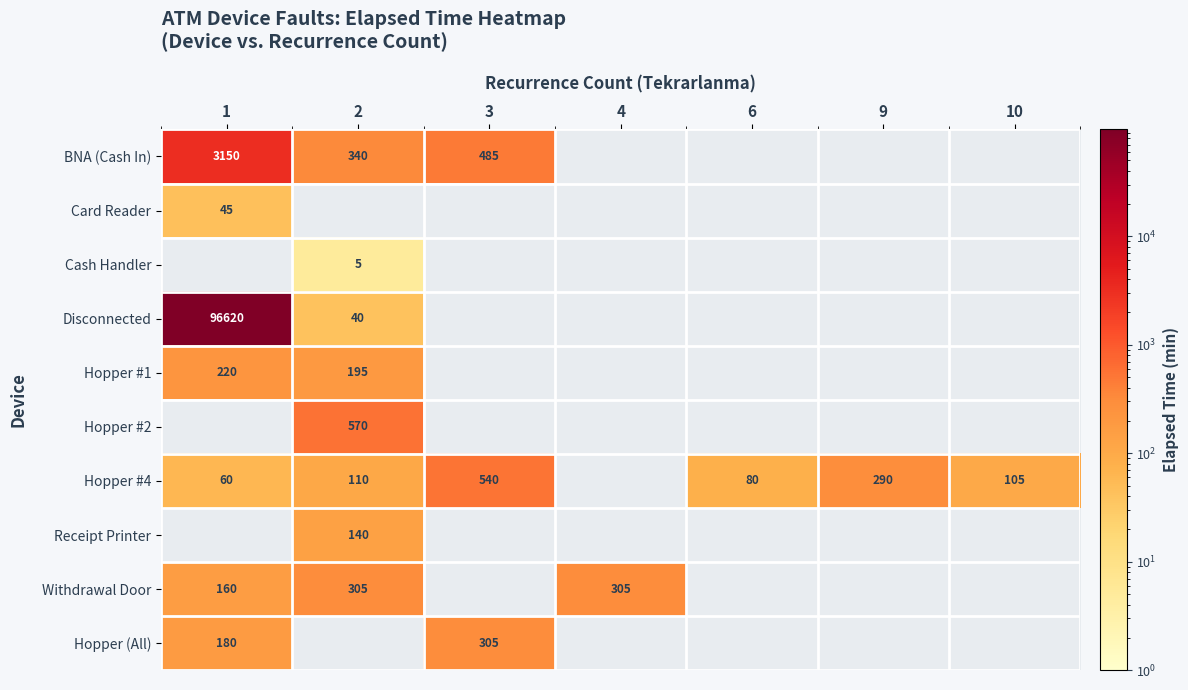

True or false: Hopper #4 has a value of 80 at 6.

True